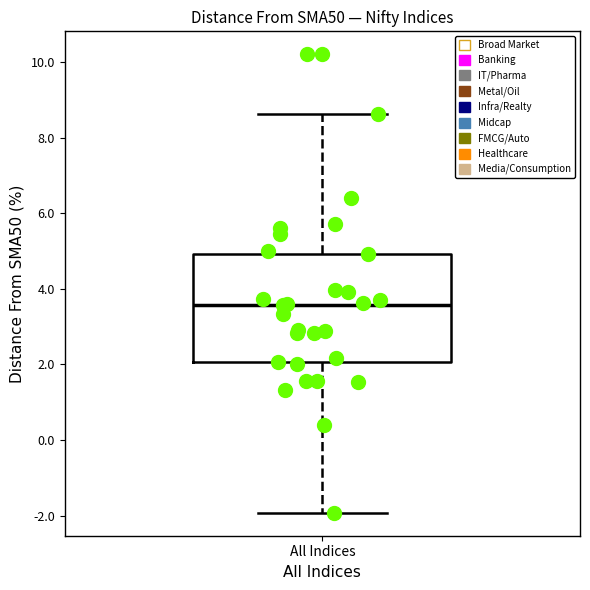

Where is the upper edge of the box for All Indices on the y-axis? The values are not printed on the chart, so give them approximately, as read against the axis.

5.0